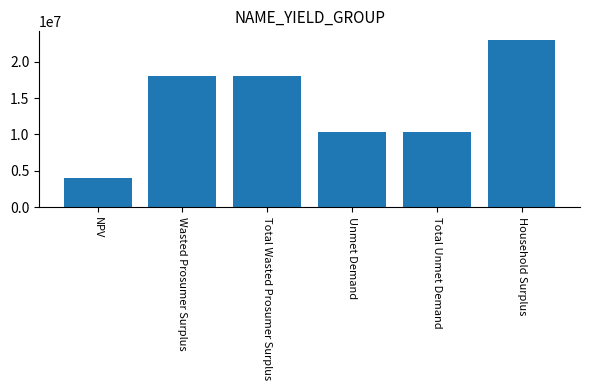

Reading left to right, list all the values displayed in this chart.

NPV=3983847.4	Wasted Prosumer Surplus=18093321.8	Total Wasted Prosumer Surplus=18093321.8	Unmet Demand=10285071.6	Total Unmet Demand=10285071.6	Household Surplus=23040115.3